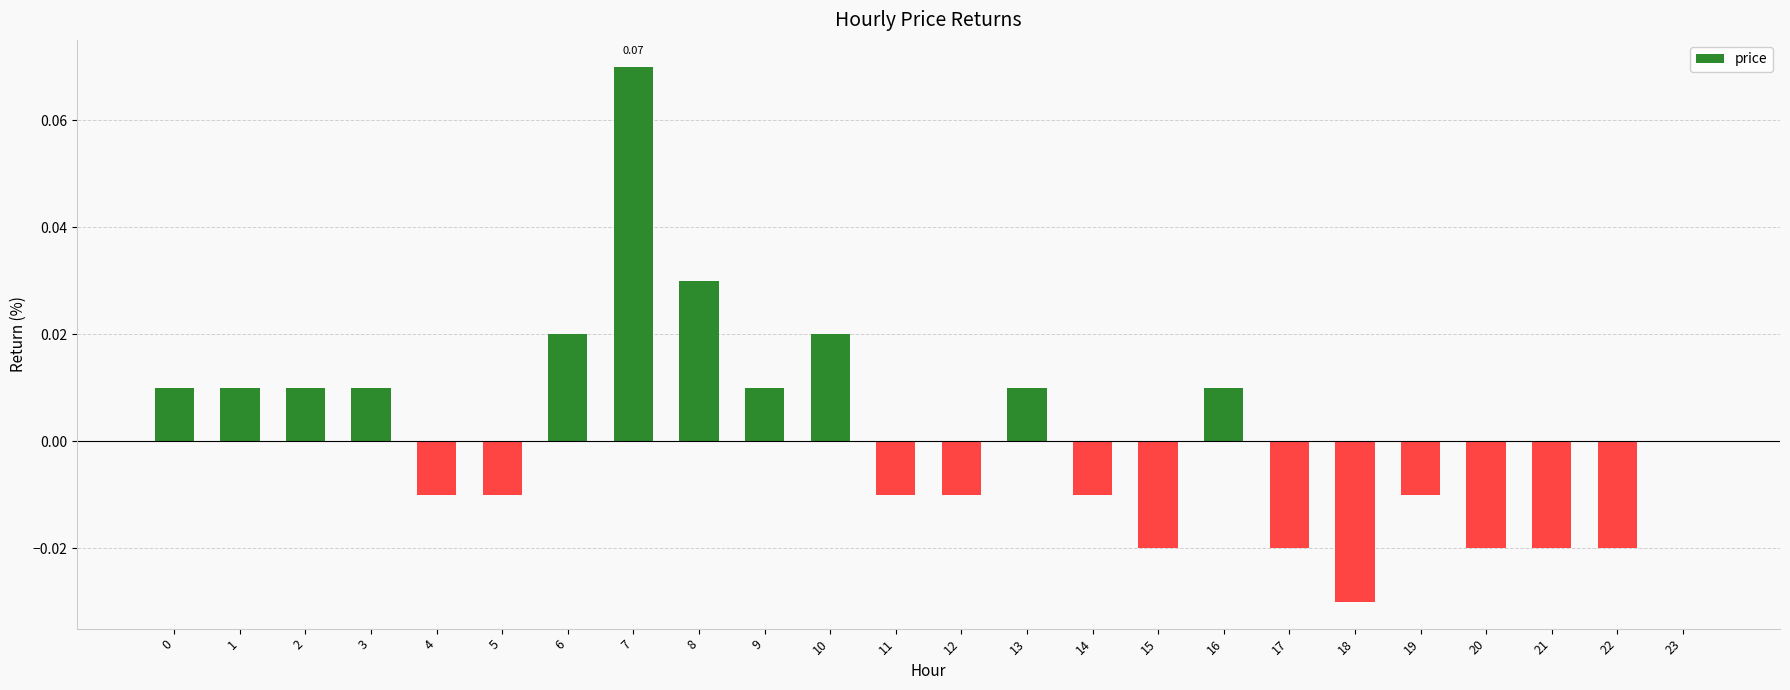

Which has a higher value, 20 or 14?

14